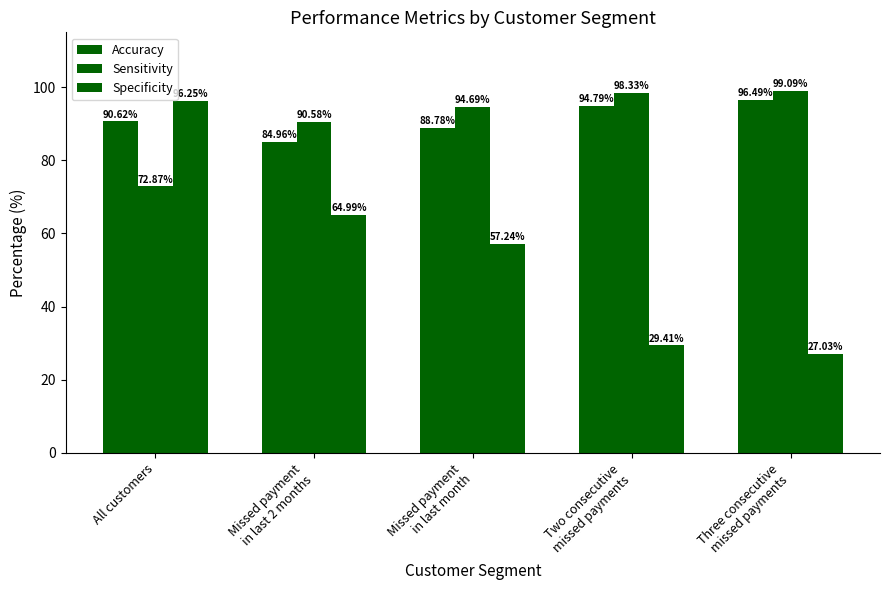

What position from the right is Missed payment
in last month?

3